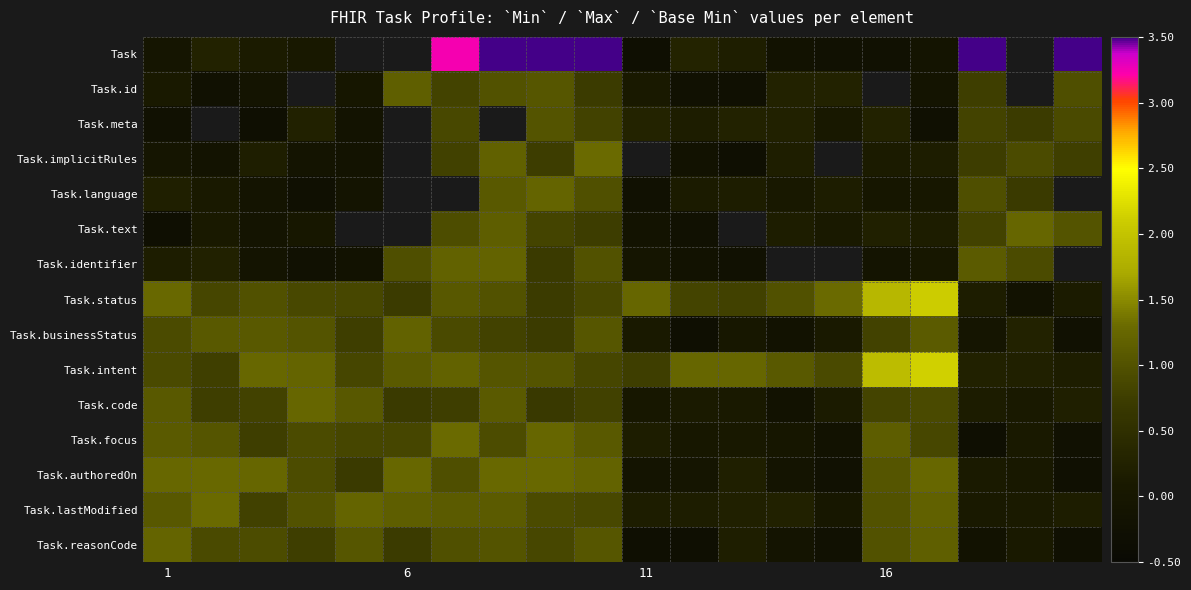

How many data points does each series have?

20